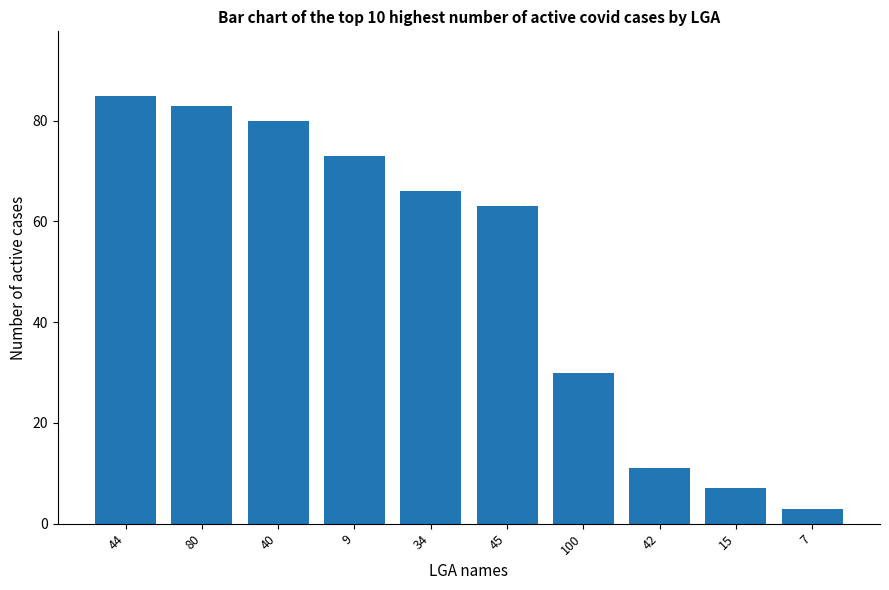

What is the sum of all values?

501